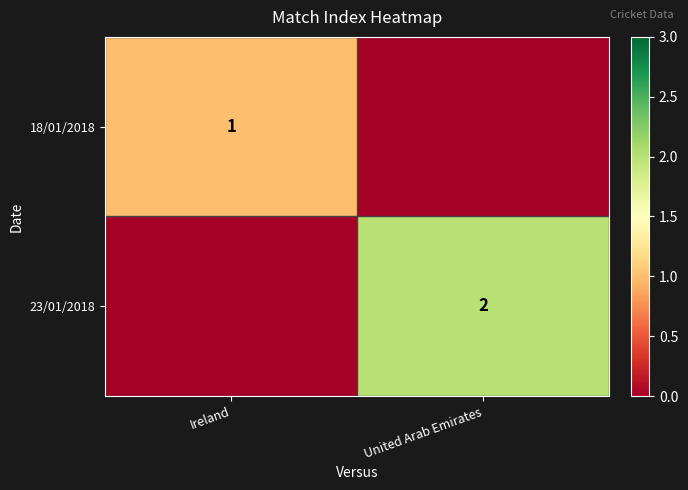

True or false: 23/01/2018 has a value of 3 at United Arab Emirates.

False